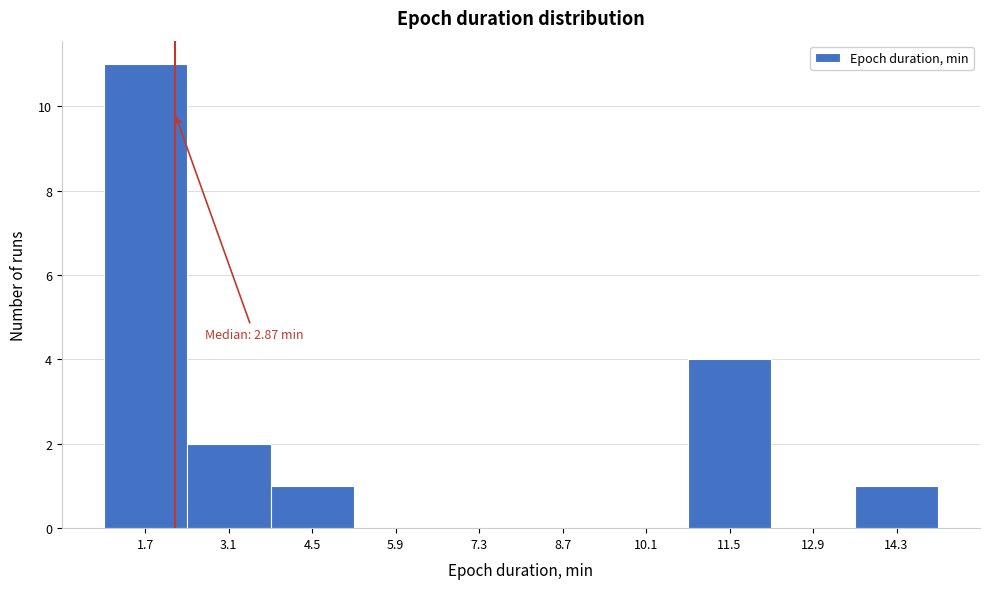

Reading right to left, transcribe all the data shown in this chart.

14.3=1	12.9=0	11.5=4	10.1=0	8.7=0	7.3=0	5.9=0	4.5=1	3.1=2	1.7=11